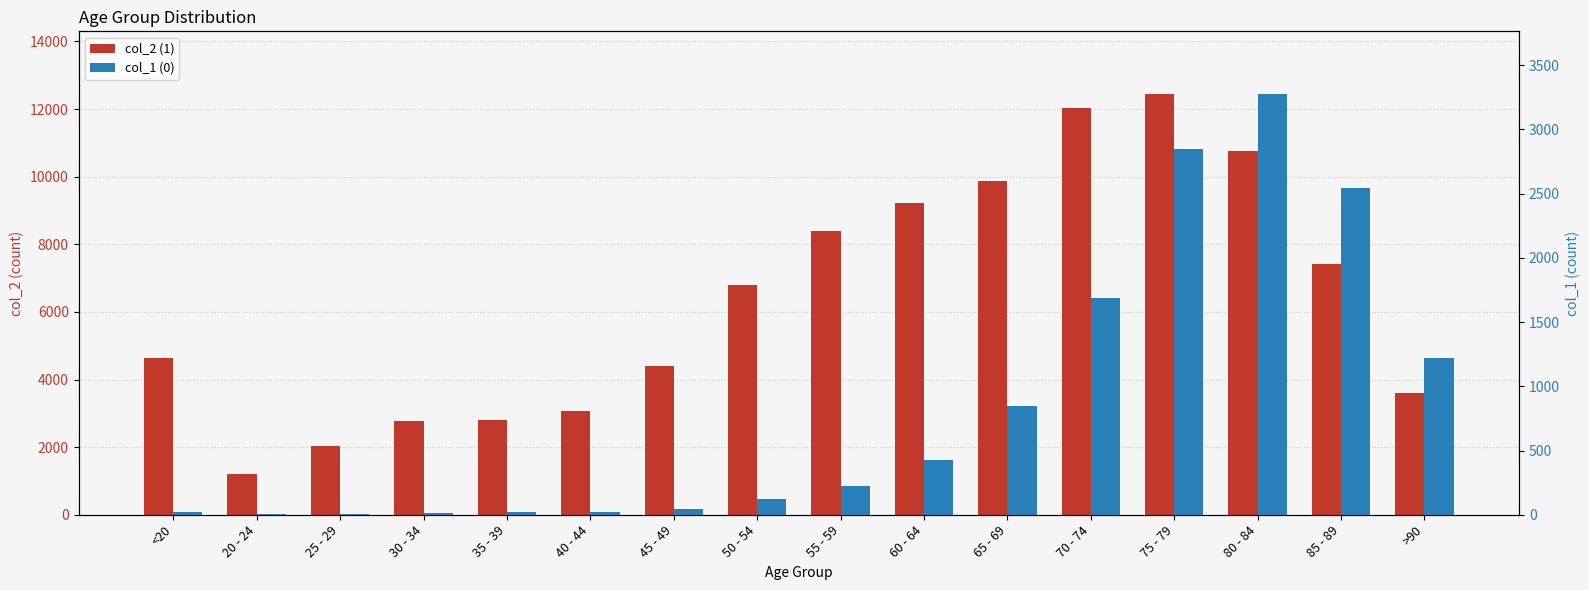

What is the difference between the 0 values at 80 - 84 and 75 - 79?

425